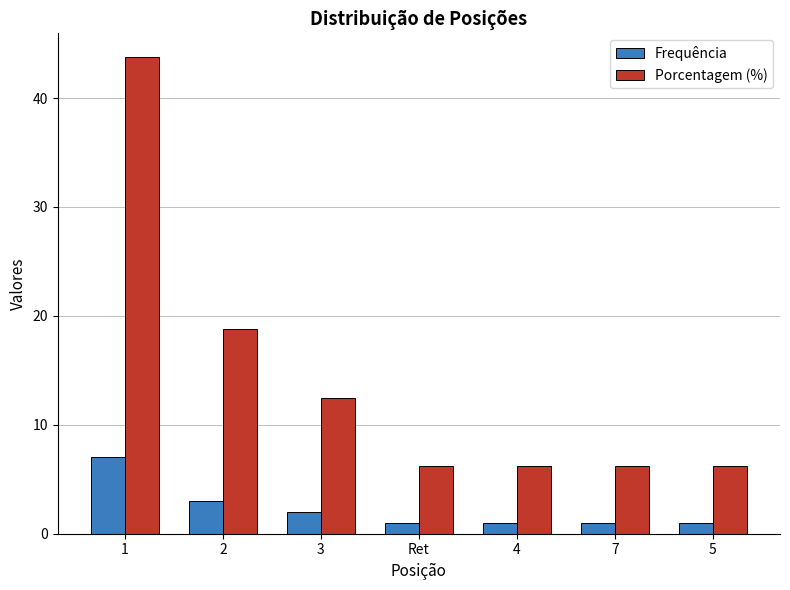

Count the number of categories in the chart.

7